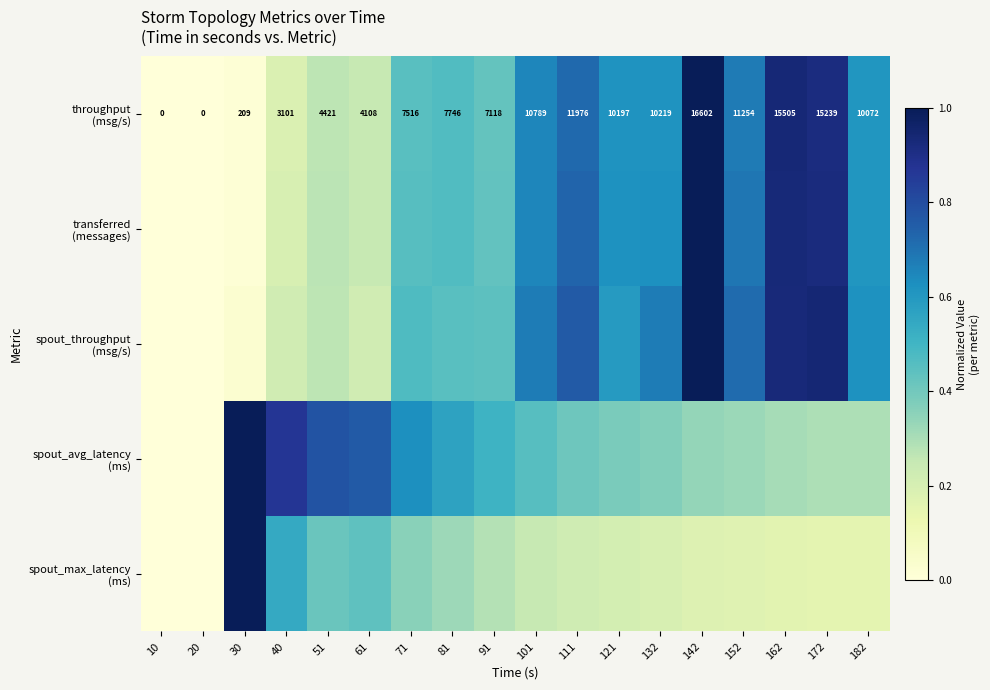

Which has a higher value, 162 or 71?

162